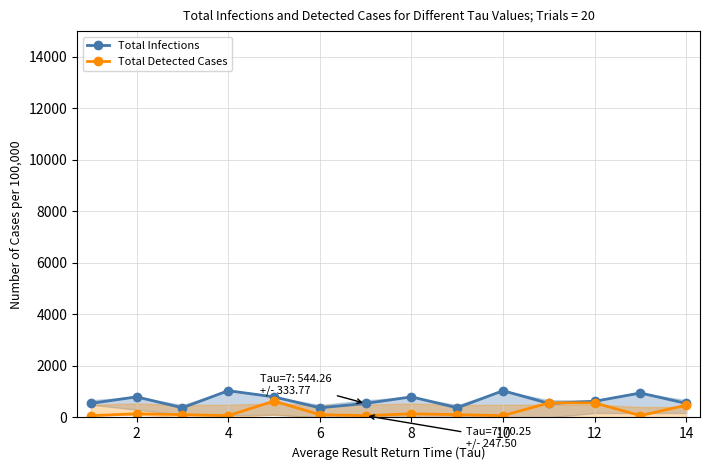

What are all the series names shown in the legend?

Total Infections, Total Detected Cases